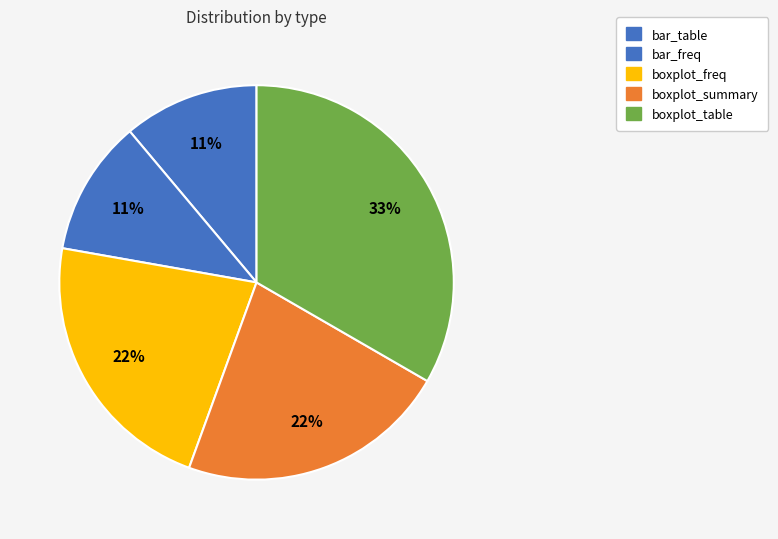

Does bar_freq account for over 50% of the chart?

No